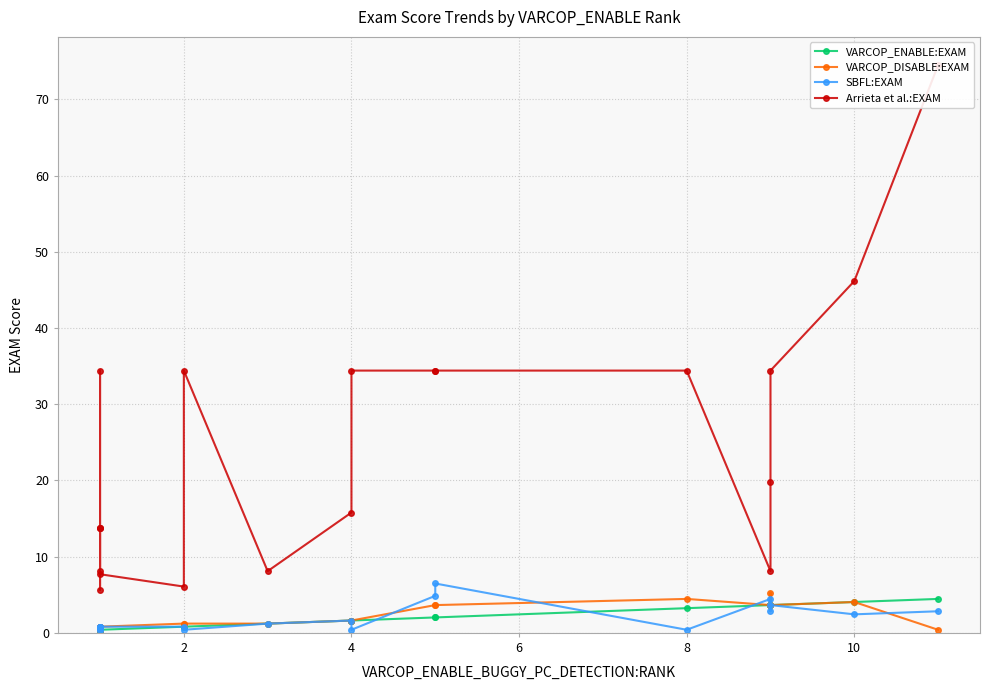

True or false: VARCOP_ENABLE:EXAM has more than 0 points higher than both neighbors.

False